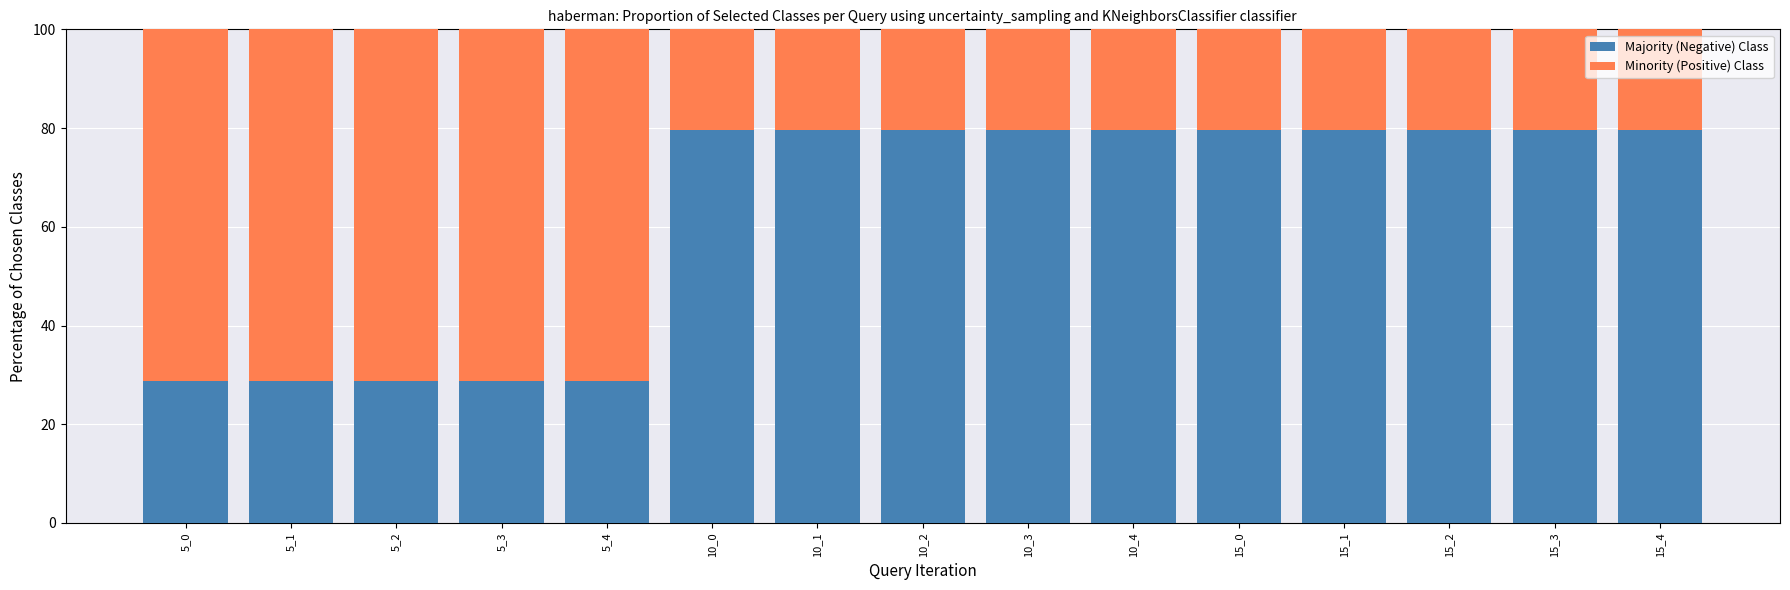

The Majority (Negative) Class series shows 79.7 at 15_4. True or false?

True